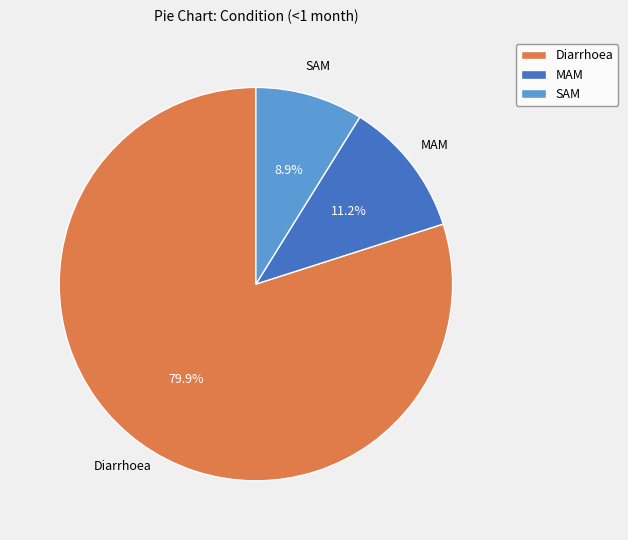

How many segments does this pie chart have?

3